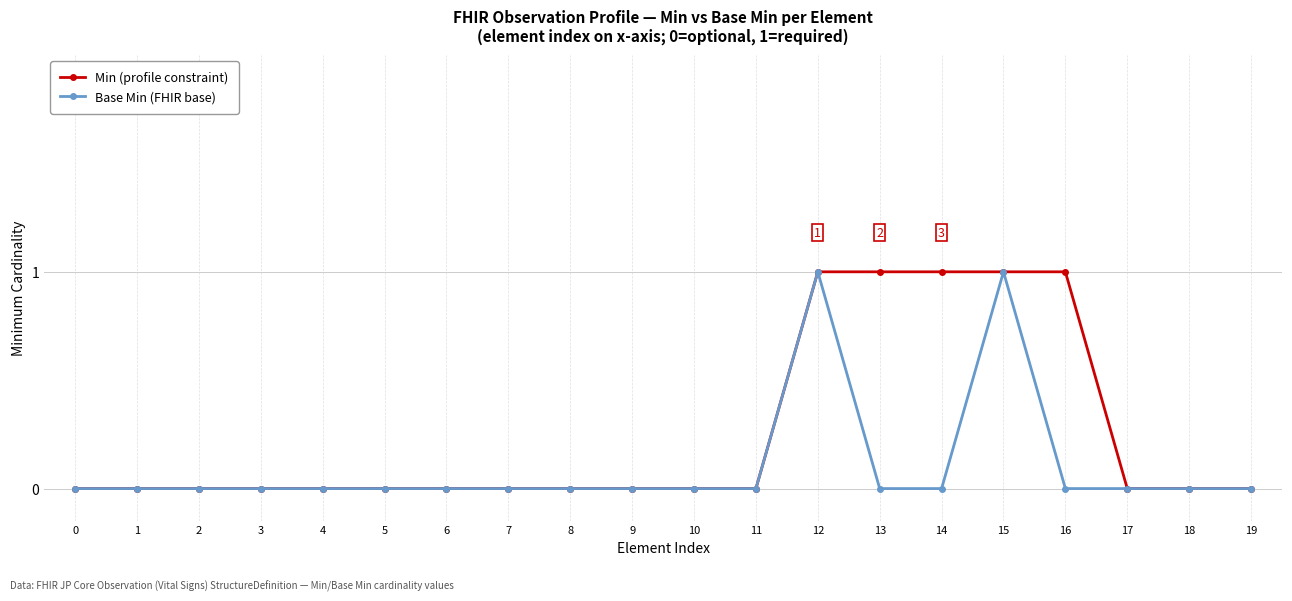

Which series has the largest total across all categories?

Min (profile constraint)